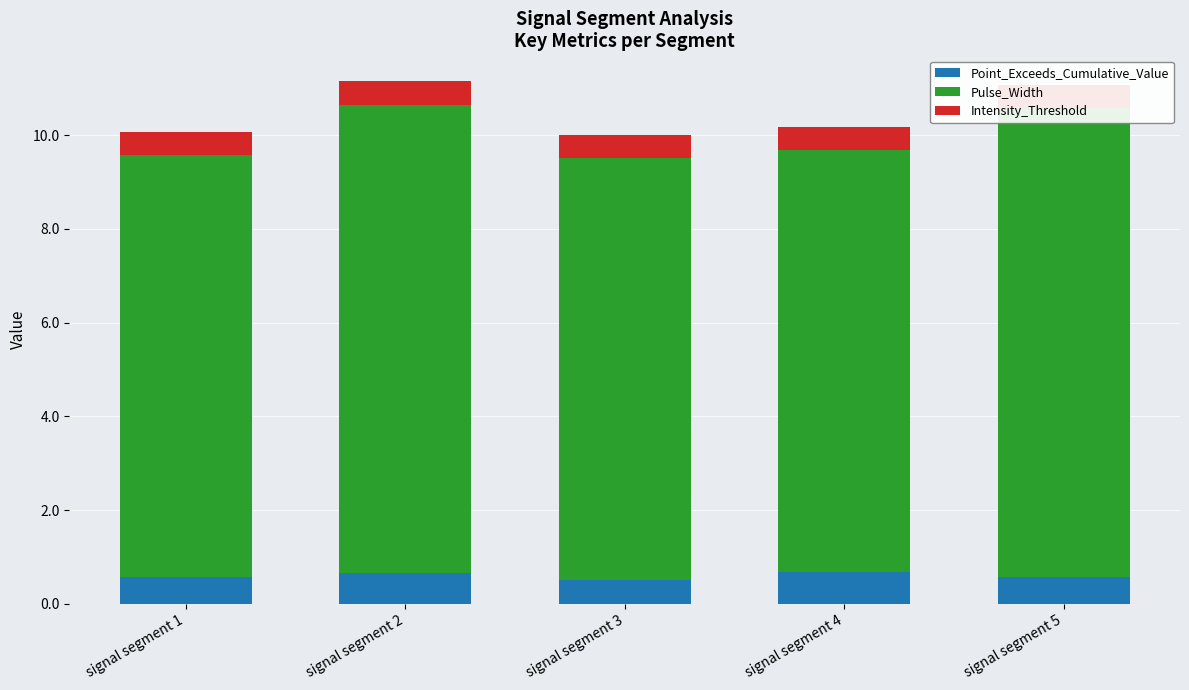

Reading left to right, what are all the values shown in this chart?

Point_Exceeds_Cumulative_Value: 0.6	0.6	0.5	0.7	0.6
Pulse_Width: 9.0	10.0	9.0	9.0	10.0
Intensity_Threshold: 0.5	0.5	0.5	0.5	0.5